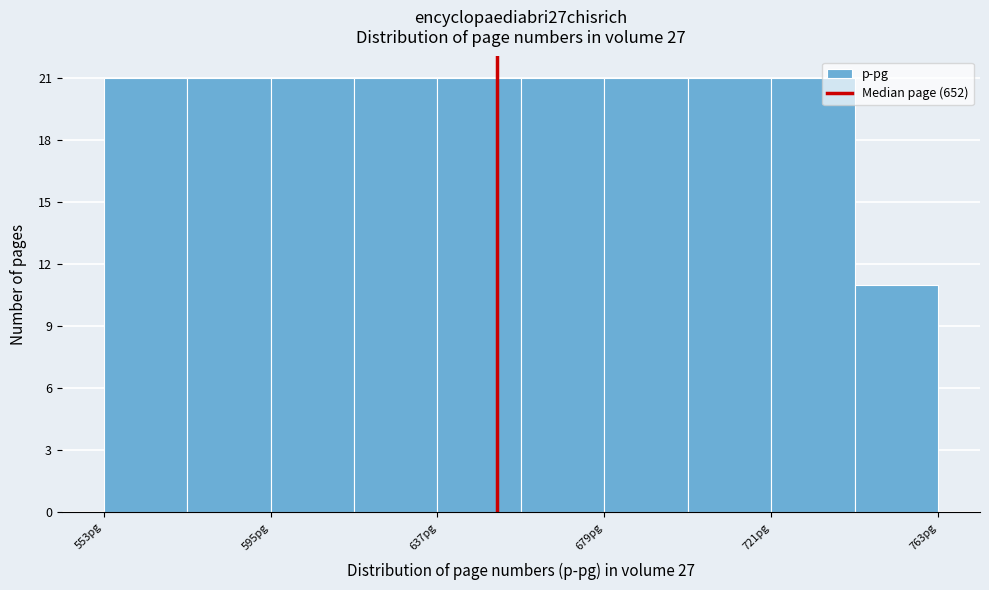

What is the height of the bar covering 679 to 700 on the x-axis? Neither the bar edges nor the heights are printed on the chart, so give them approximately, as read against the axes.

21